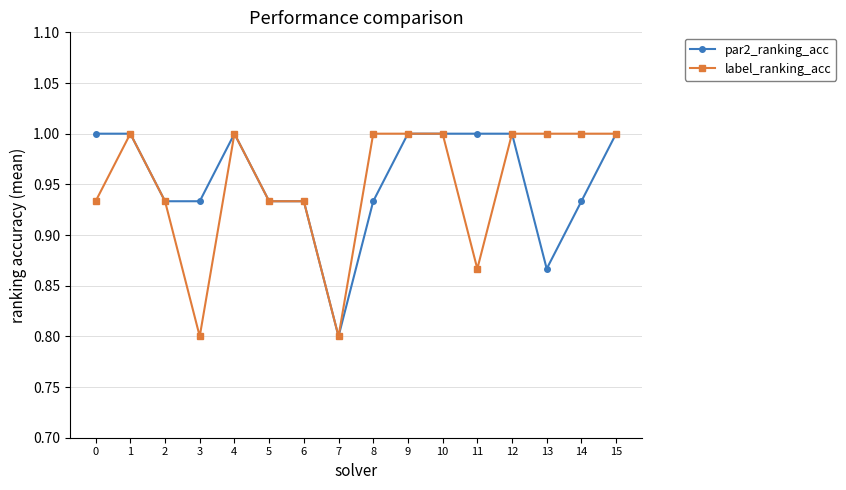

What is the highest value of the label_ranking_acc series?

1.0